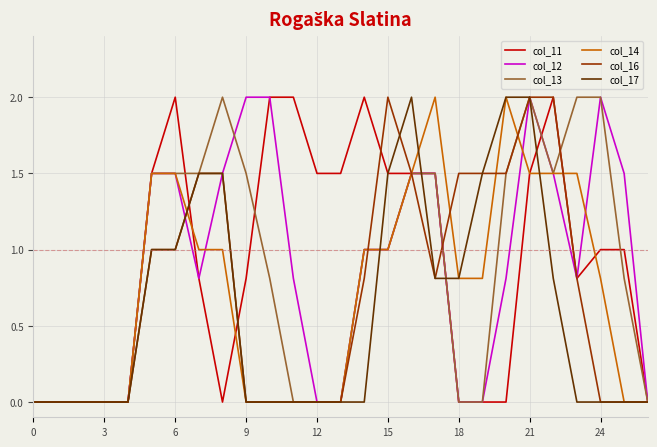

What is the maximum value for col_14?

2.0